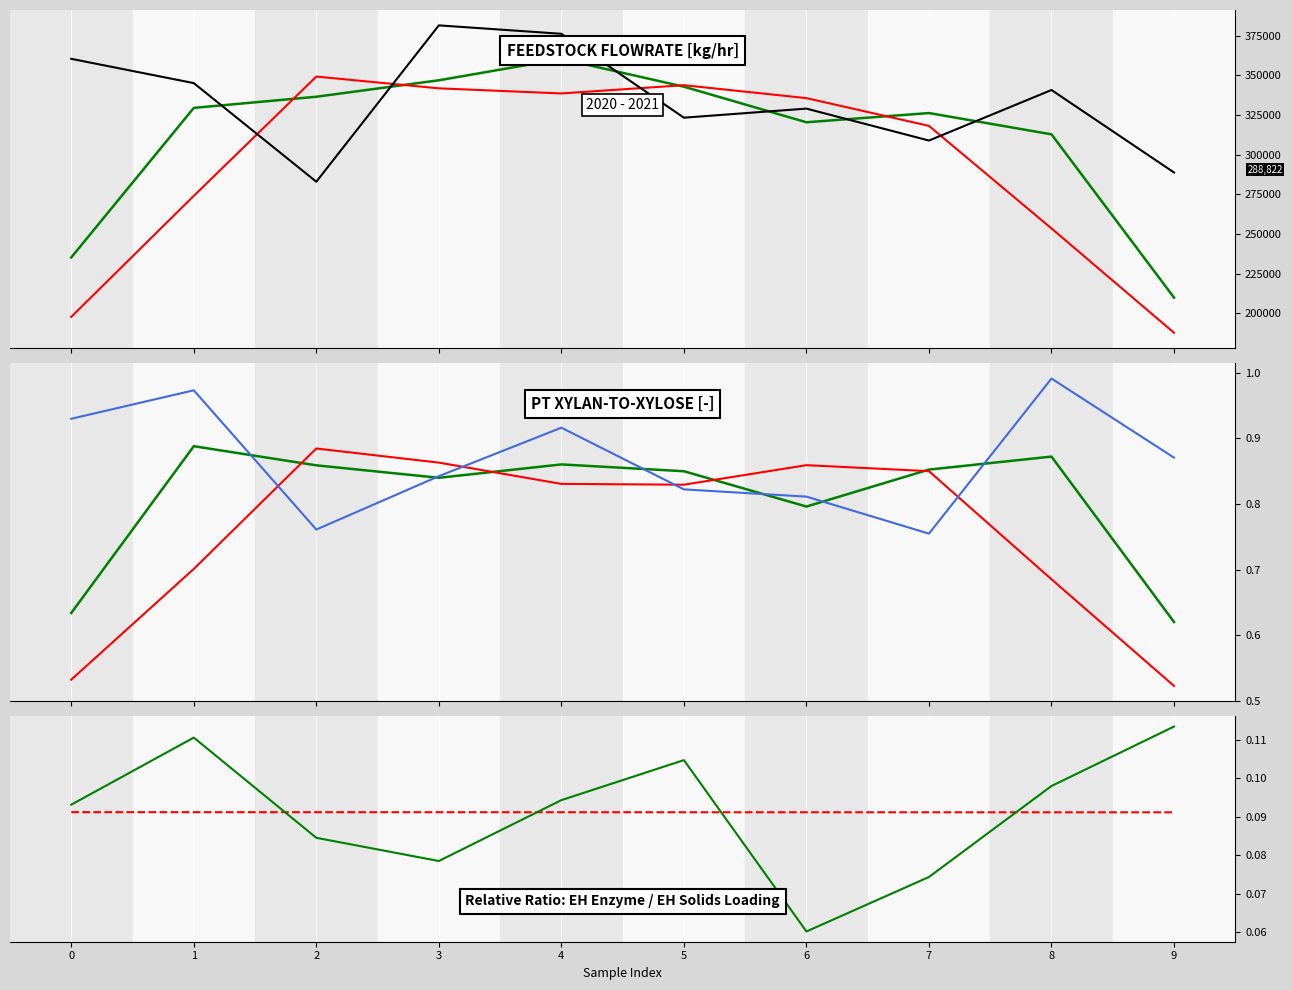

True or false: PT xylan-to-xylose [-] and Trend intersect in this chart.

False